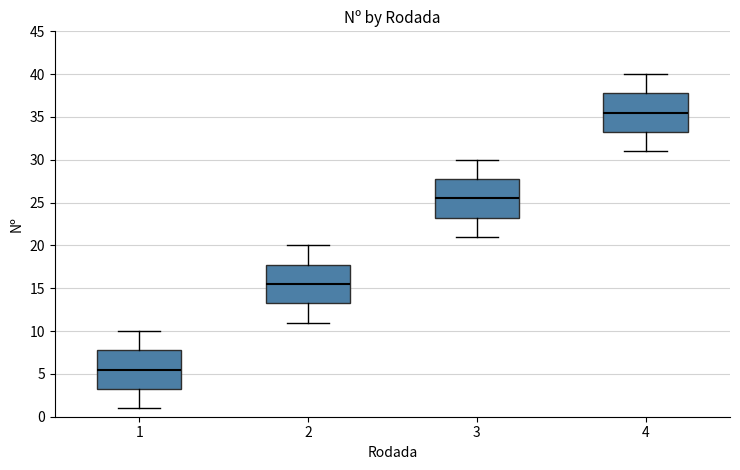

Where does the lower whisker of the box at x = 2 end on the y-axis? The values are not printed on the chart, so give them approximately, as read against the axis.

11.0